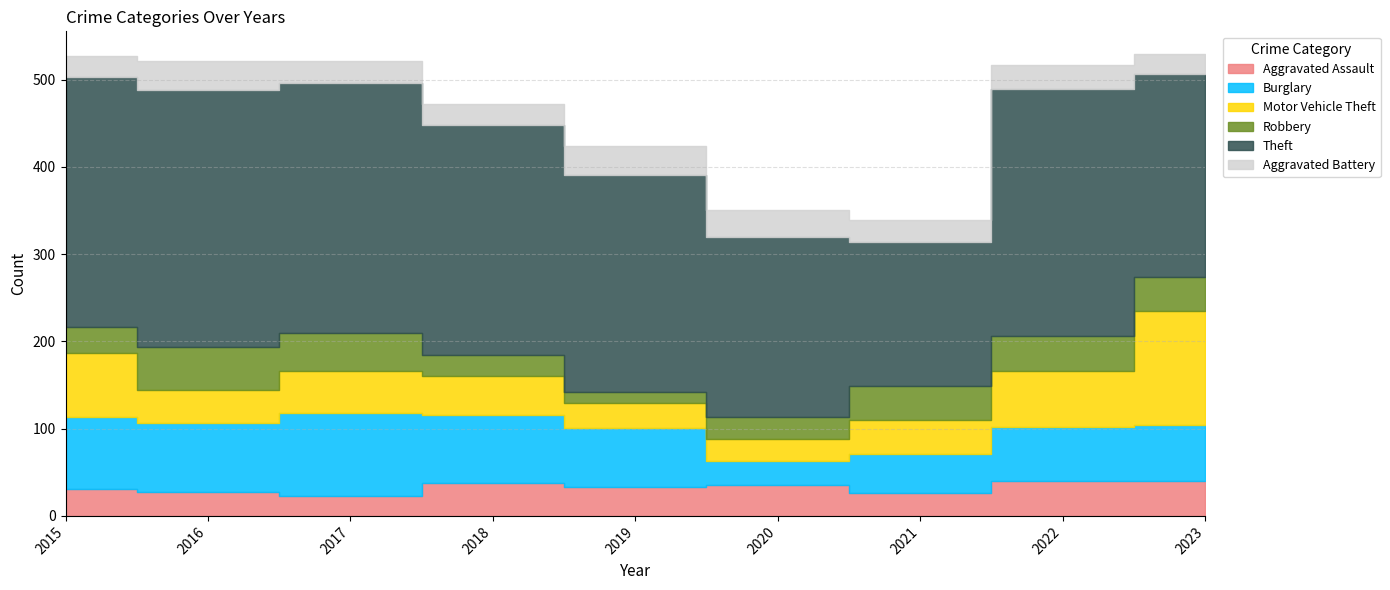

What is the sum of the Theft values at 2021 and 2019?

414